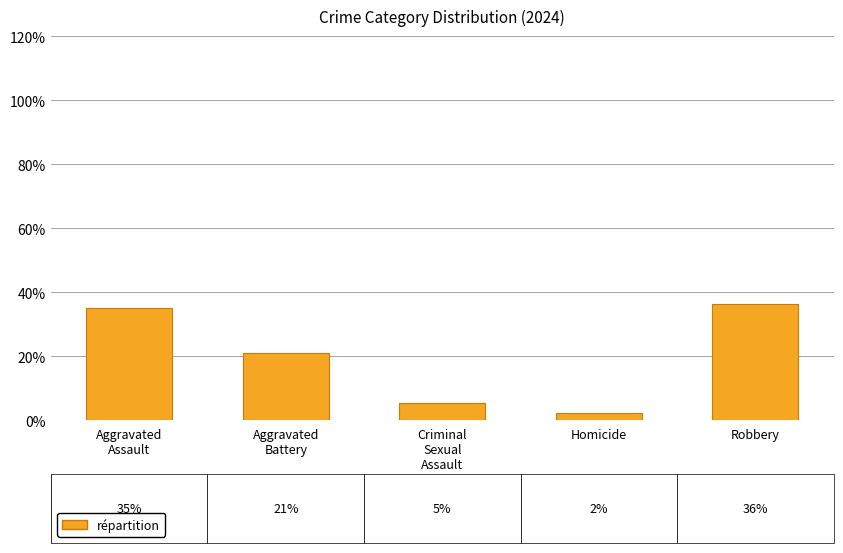

Read the value at Criminal
Sexual
Assault.

5.5